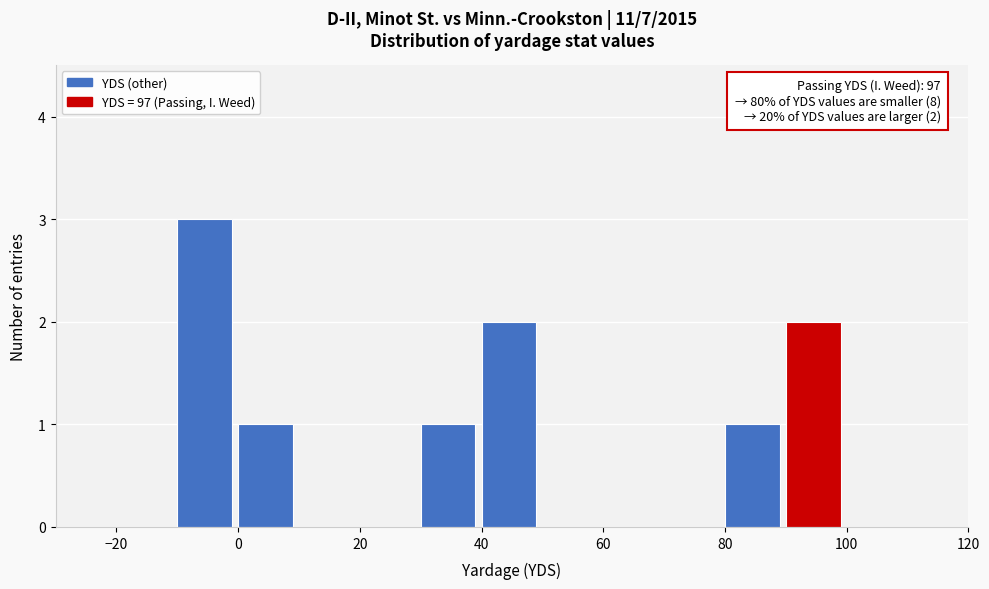

Over which range of the x-axis is the bar tallest?

-10 to 0